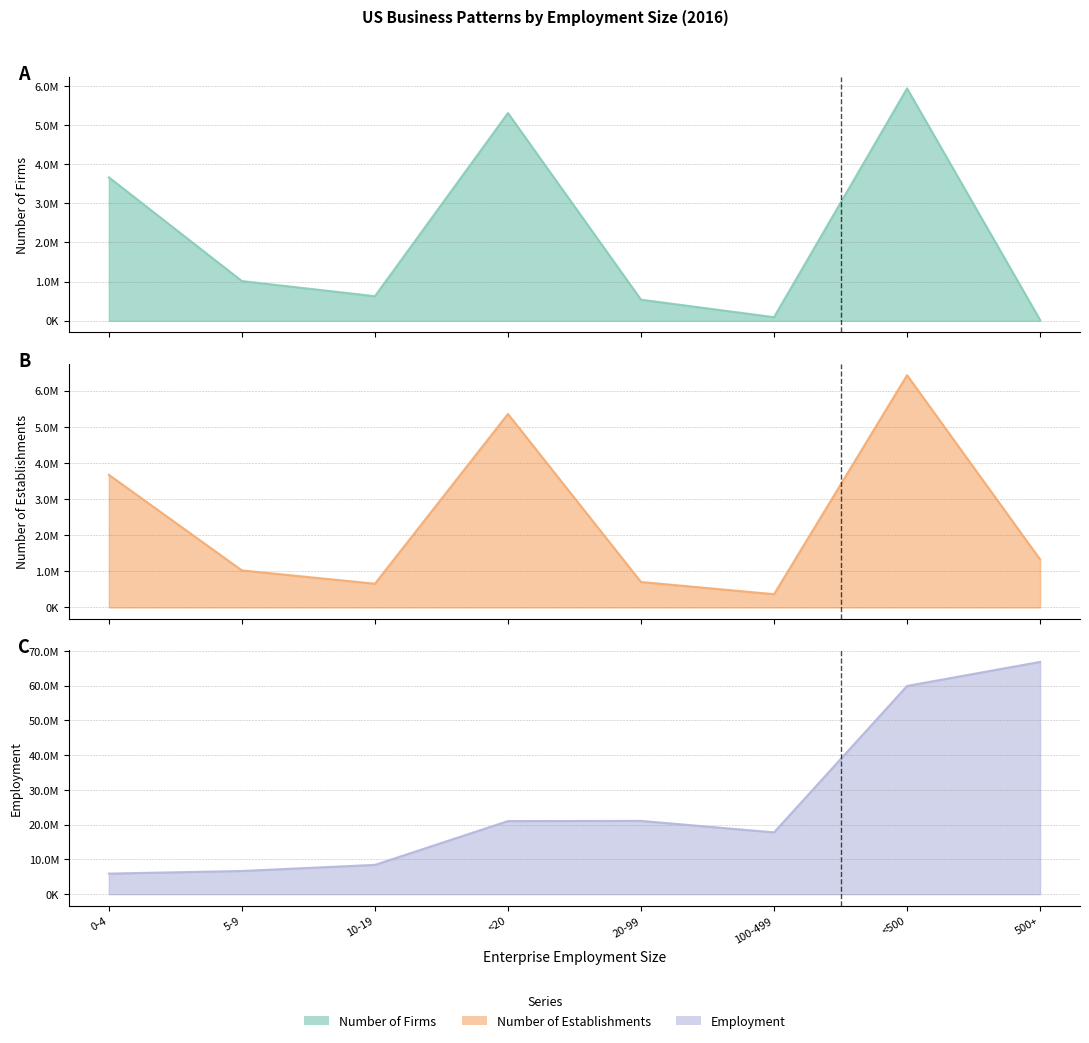

What is the difference between the Number of Establishments values at 10-19 and 100-499?

290335